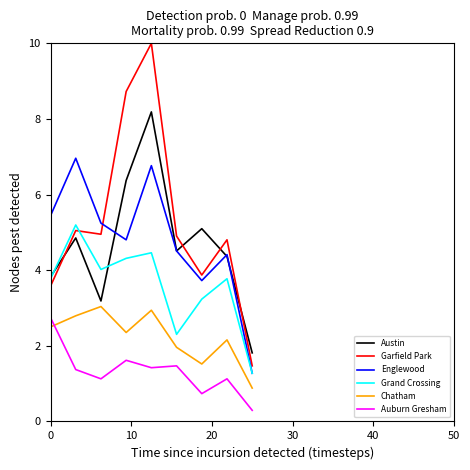

True or false: Chatham and Englewood cross at least once.

False